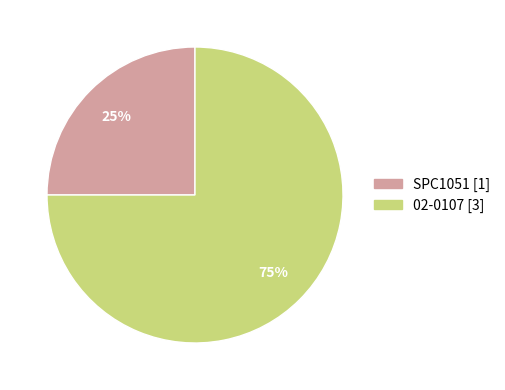

Which has a higher value, 02-0107 or SPC1051?

02-0107